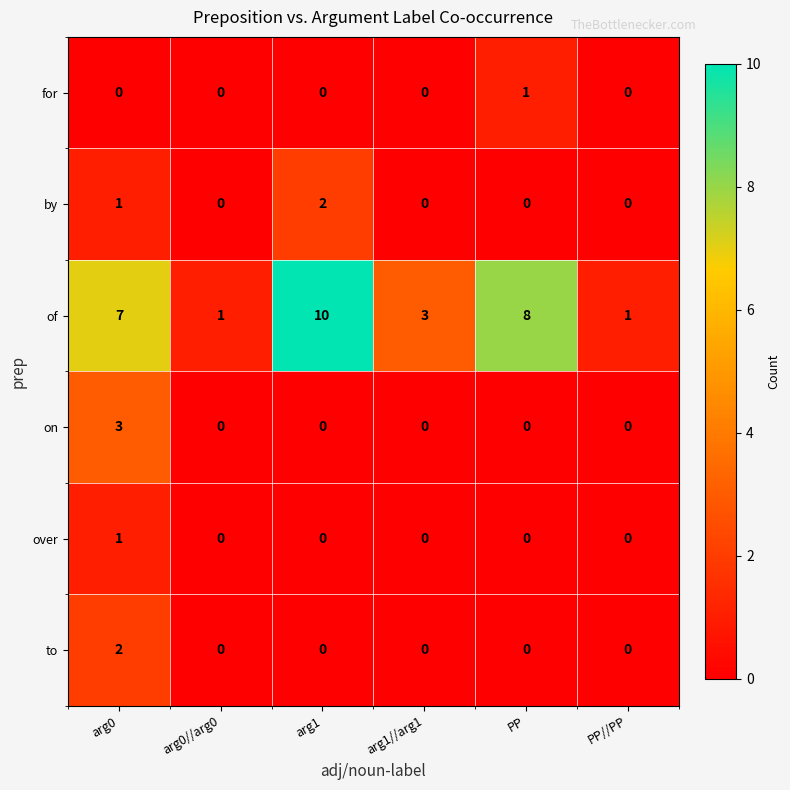

At how many categories does at least one series exceed 0?

6